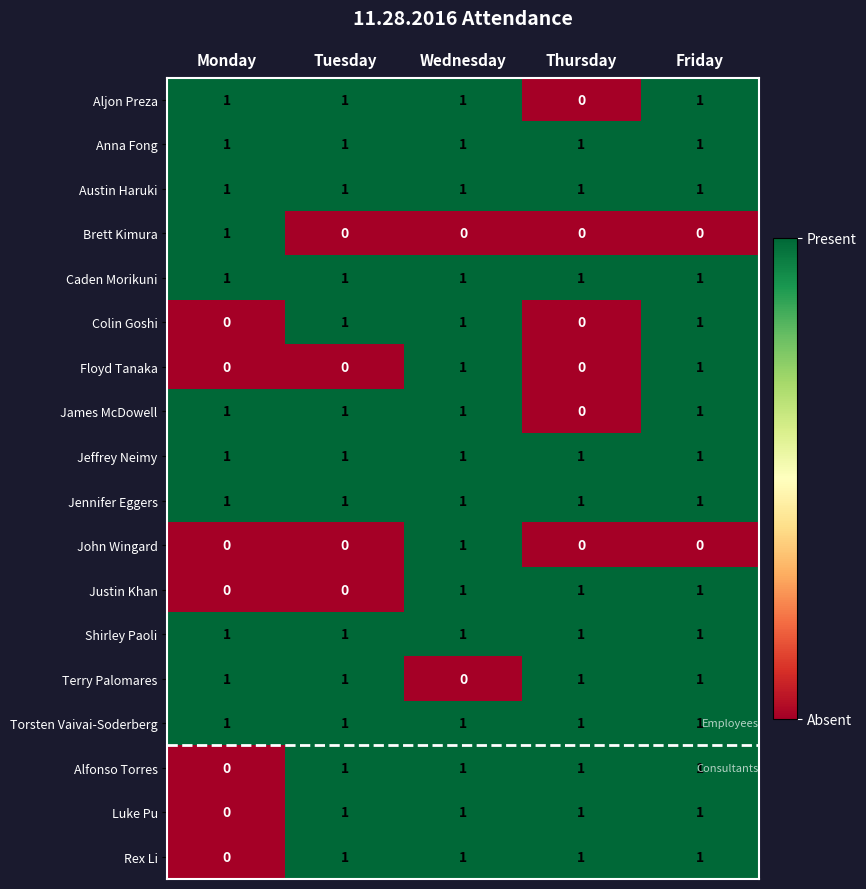

The value of Torsten Vaivai-Soderberg at Monday is 1. True or false?

True